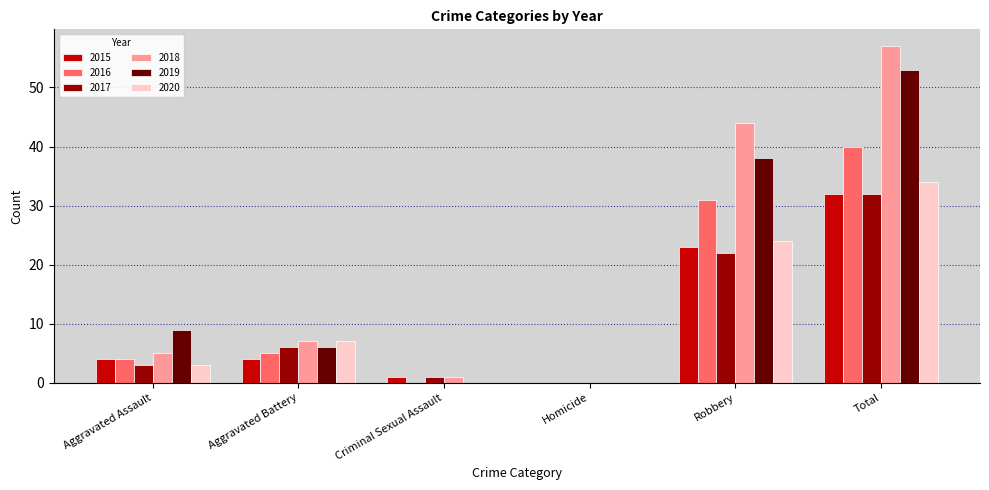

Between Aggravated Battery and Robbery, which series saw the biggest shift?

2018